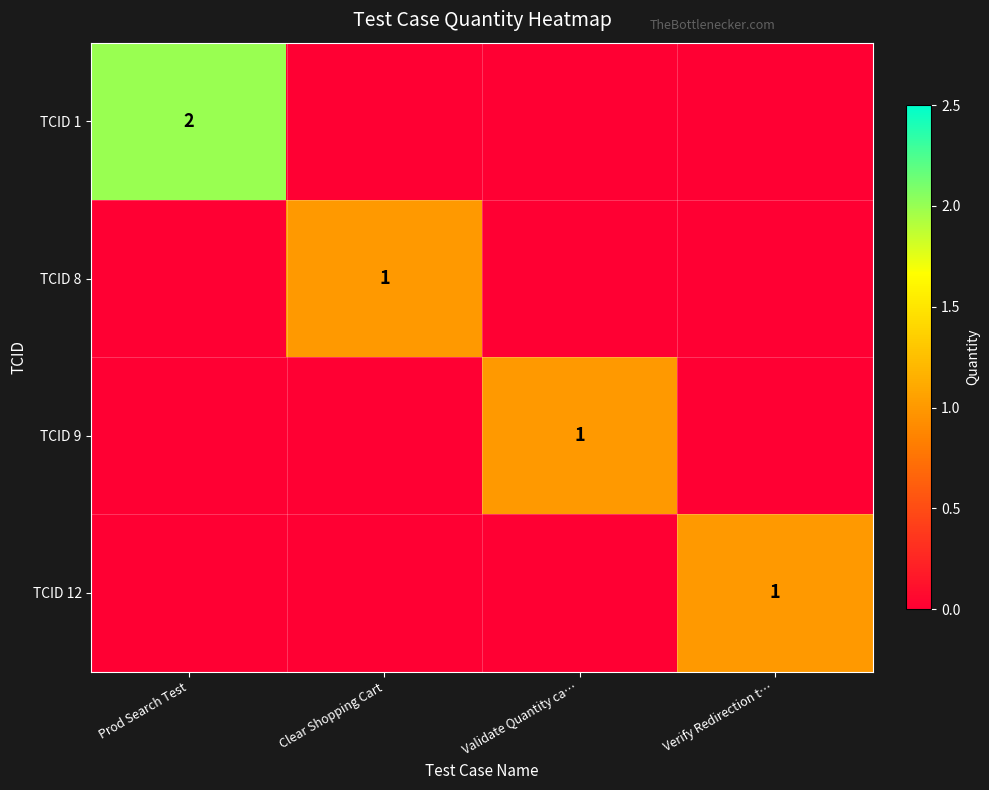

The TCID 8 series shows 2 at Clear Shopping Cart. True or false?

False